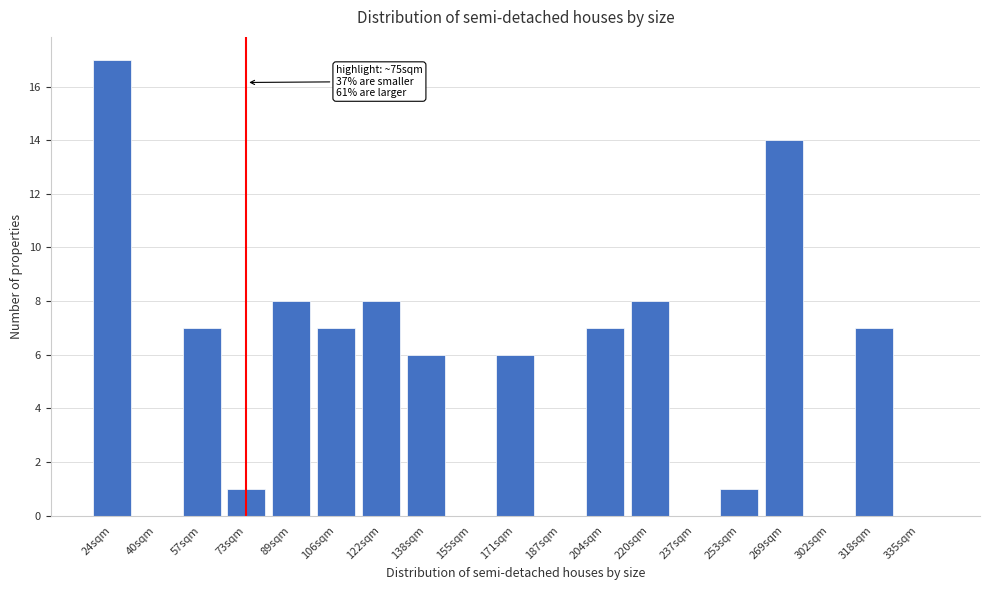

Reading right to left, list all the values displayed in this chart.

335sqm=0	318sqm=7	302sqm=0	269sqm=14	253sqm=1	237sqm=0	220sqm=8	204sqm=7	187sqm=0	171sqm=6	155sqm=0	138sqm=6	122sqm=8	106sqm=7	89sqm=8	73sqm=1	57sqm=7	40sqm=0	24sqm=17